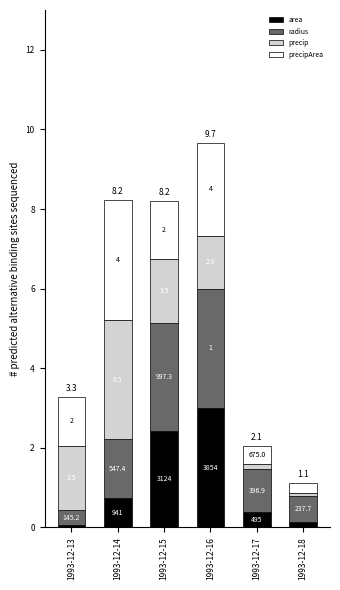

Are the bars grouped side by side (vs. stacked)?

No